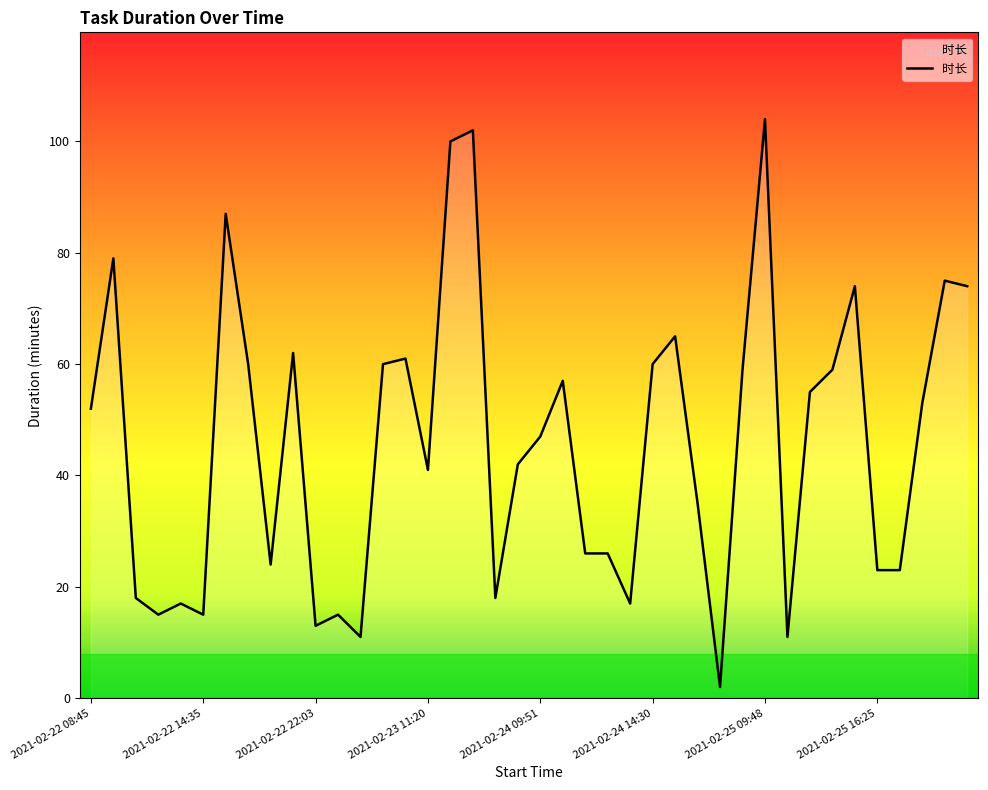

What is the smallest value displayed?

2